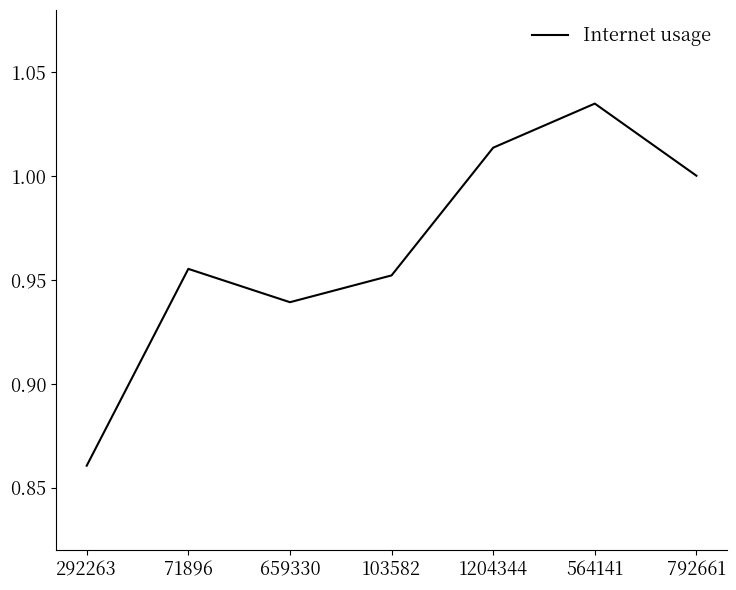

Is it true that the value at 292263 is 1.2?

False